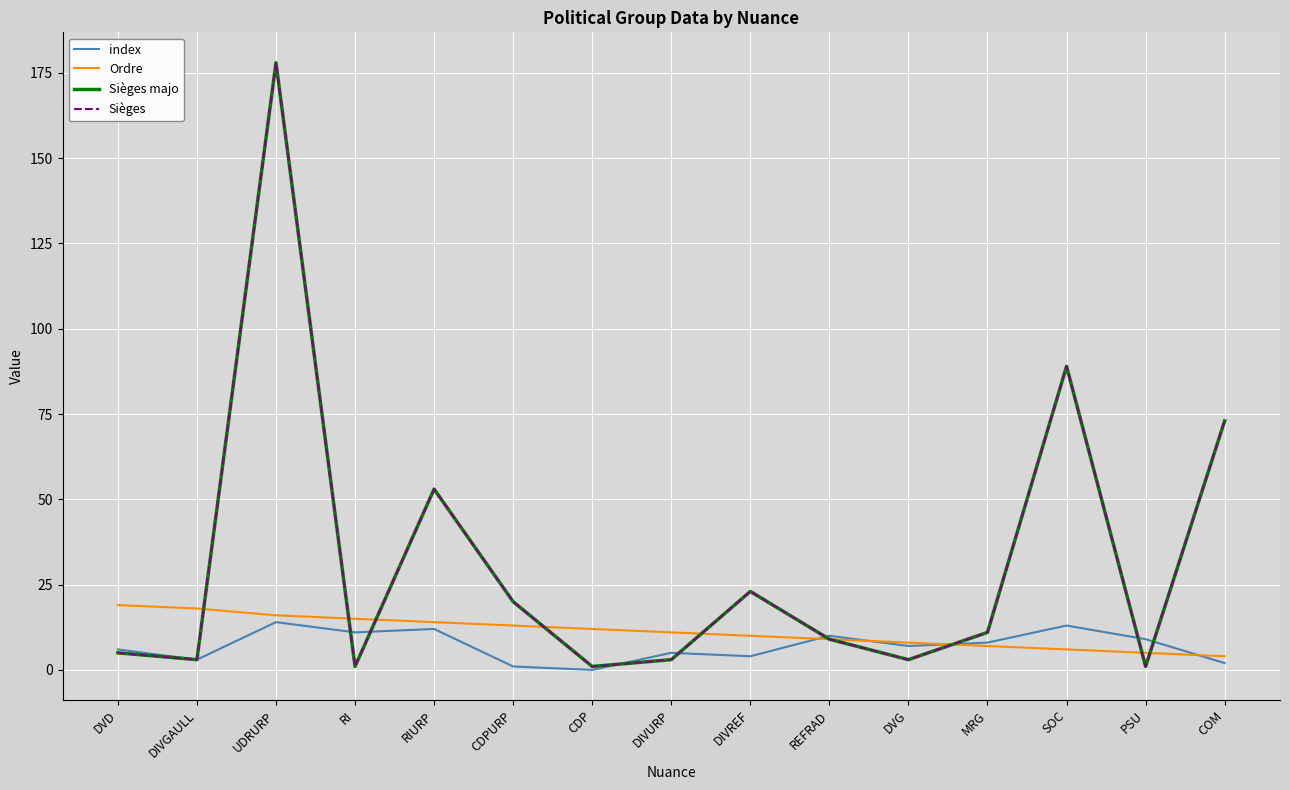

What is the value of the index point at the 8th from the left?

5